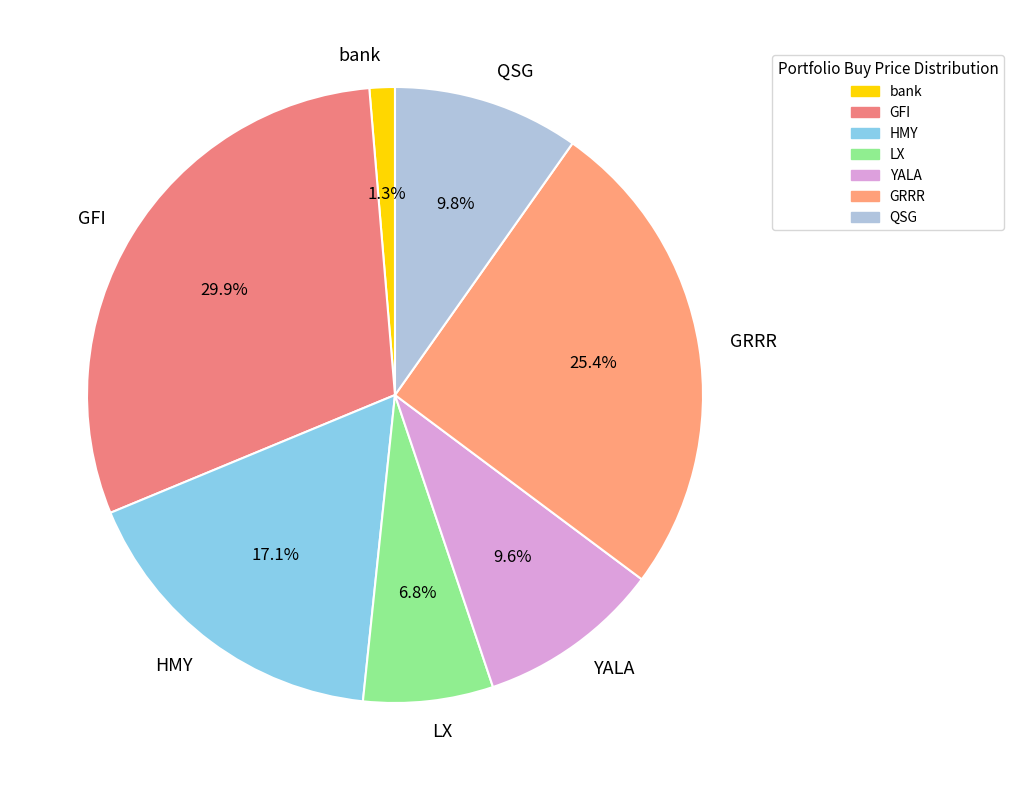

Between bank and GRRR, which is larger?

GRRR